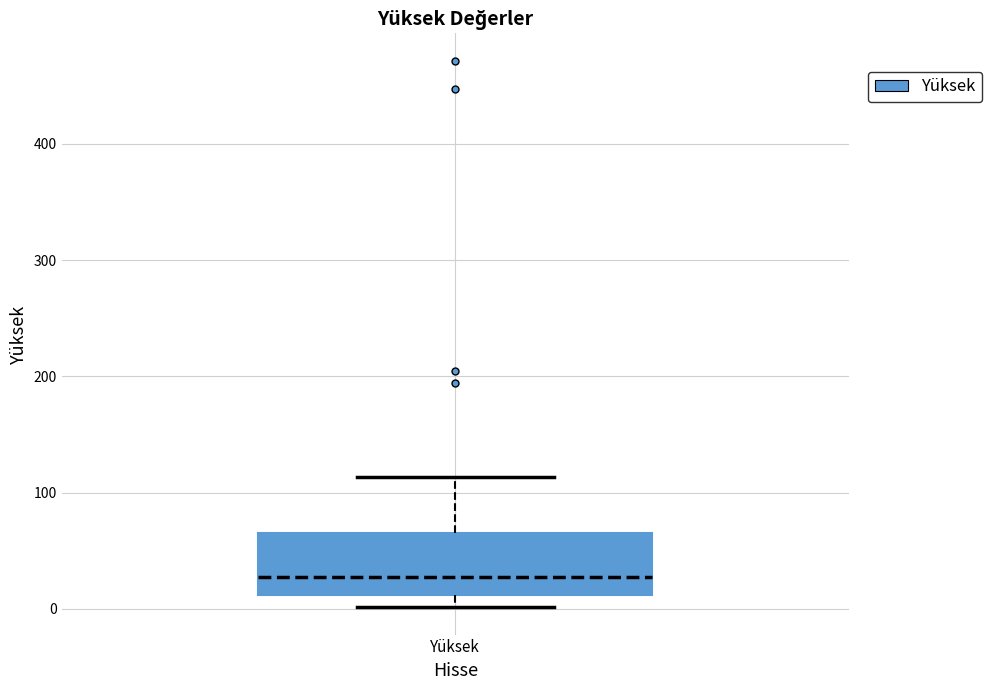

Transcribe this box plot: give where the median line is, the range the box spans, and where the two whiskers end, as read against the y-axis. The values are not printed on the chart, so give them approximately, as read against the axis.

median 30, box 10 to 70, whiskers 0 to 110